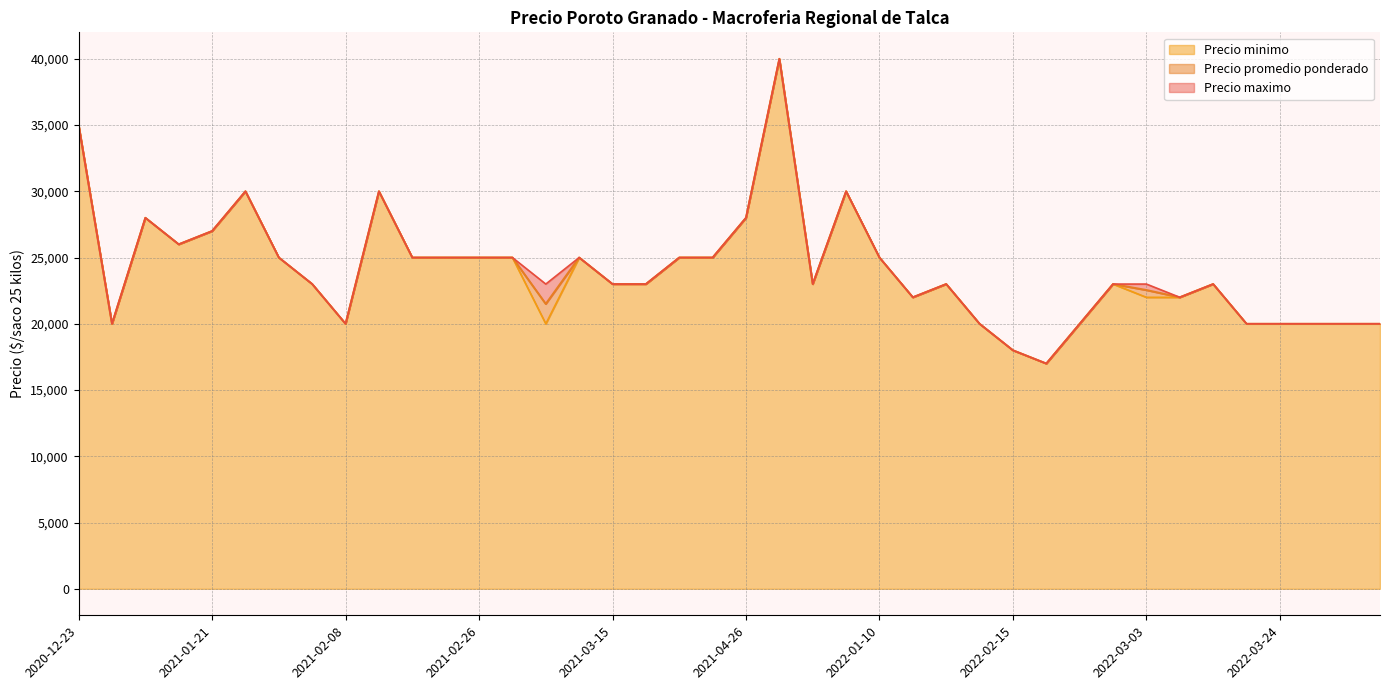

List the series in order of their overall mean, highest first.

Precio maximo, Precio promedio ponderado, Precio minimo